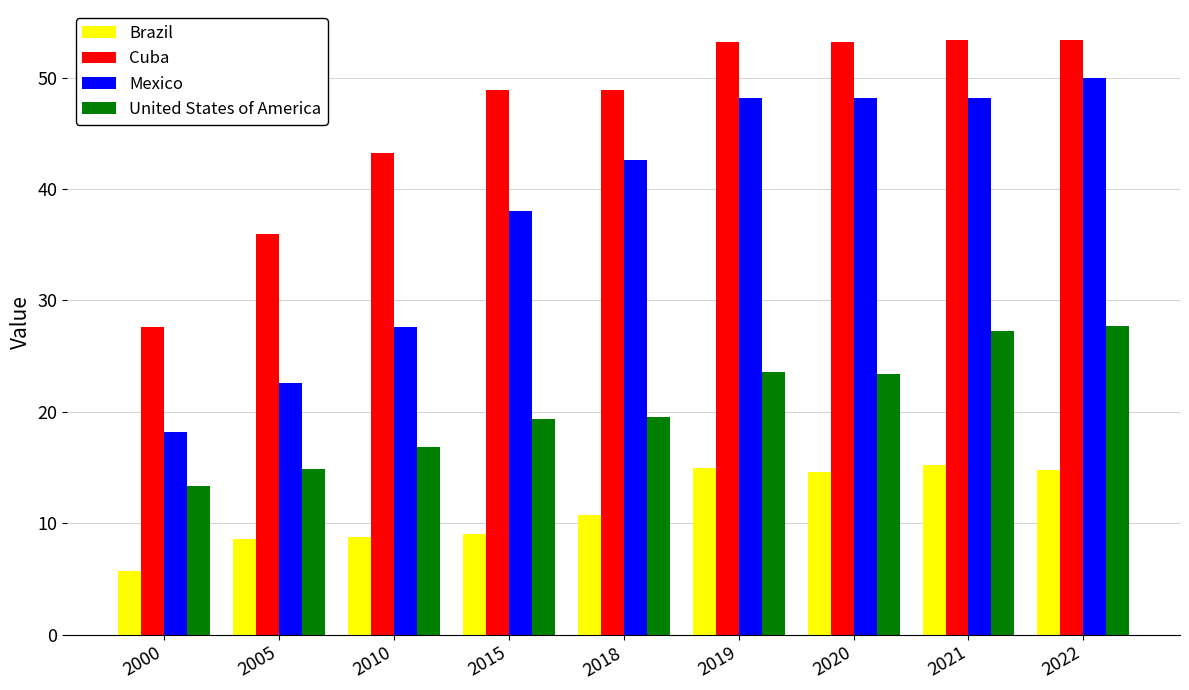

Rank the series by their average value, from lowest to highest.

Brazil, United States of America, Mexico, Cuba